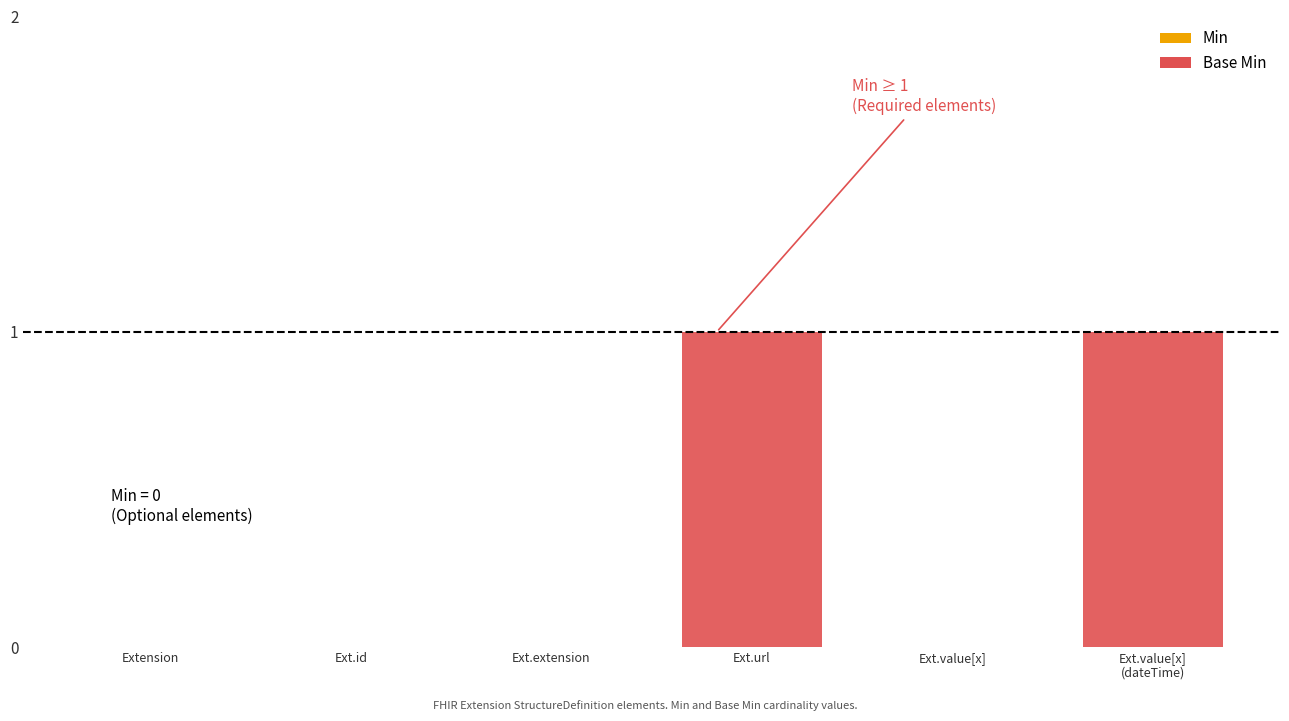

Are the bars horizontal?

No